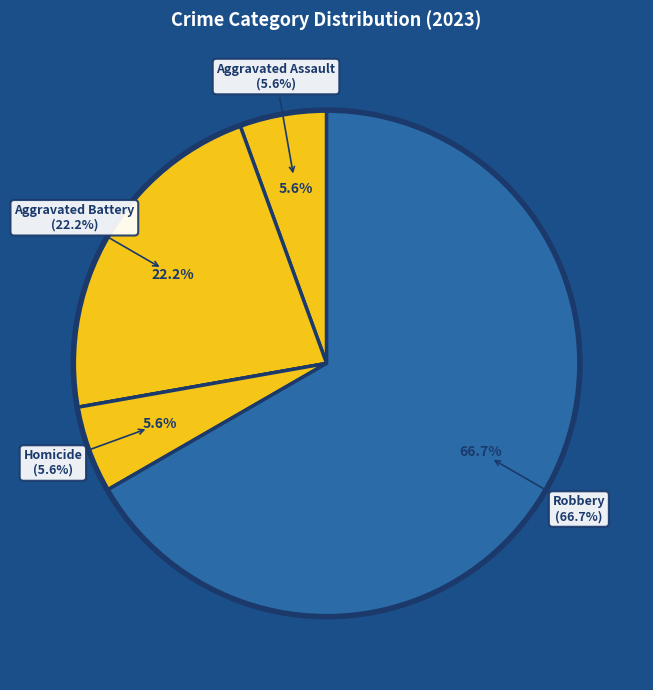

Is it true that Aggravated Battery is 22% of the pie?

True